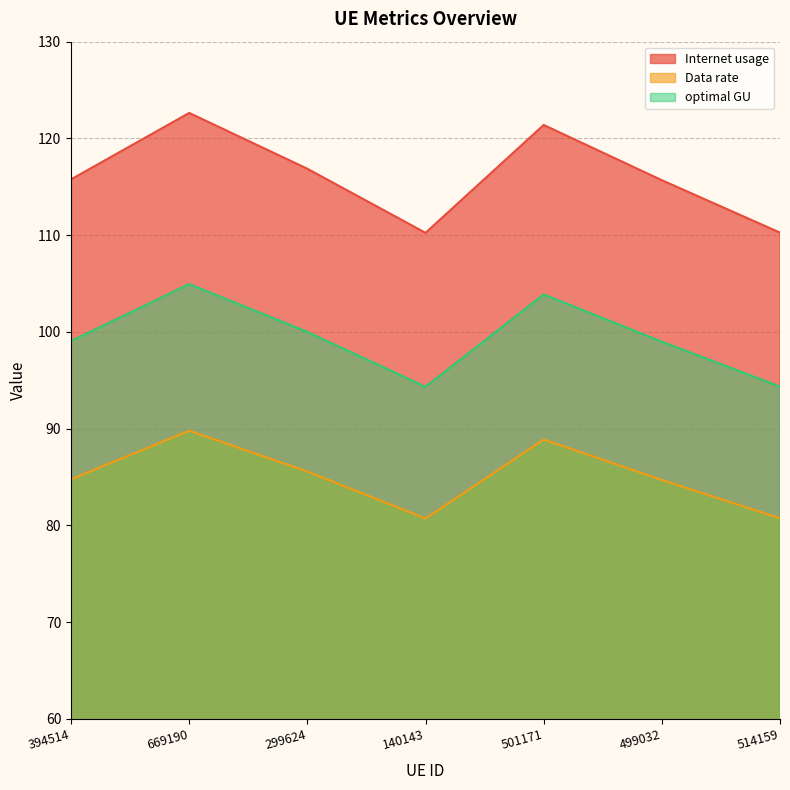

Which category has the highest value across all series?

669190